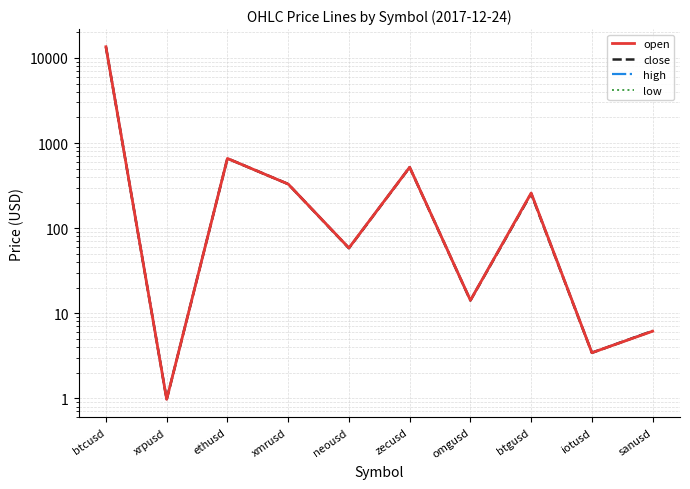

Reading left to right, extract all data points from this chart.

open: 13560.0	1.0	659.4	329.9	58.5	520.0	14.2	258.7	3.4	6.1
close: 13477.0	1.0	659.9	330.0	58.1	518.0	14.1	253.7	3.4	6.2
high: 13563.0	1.0	659.9	330.0	58.5	521.2	14.2	258.7	3.4	6.2
low: 13436.0	1.0	656.1	327.1	58.1	518.0	14.1	253.7	3.4	6.1